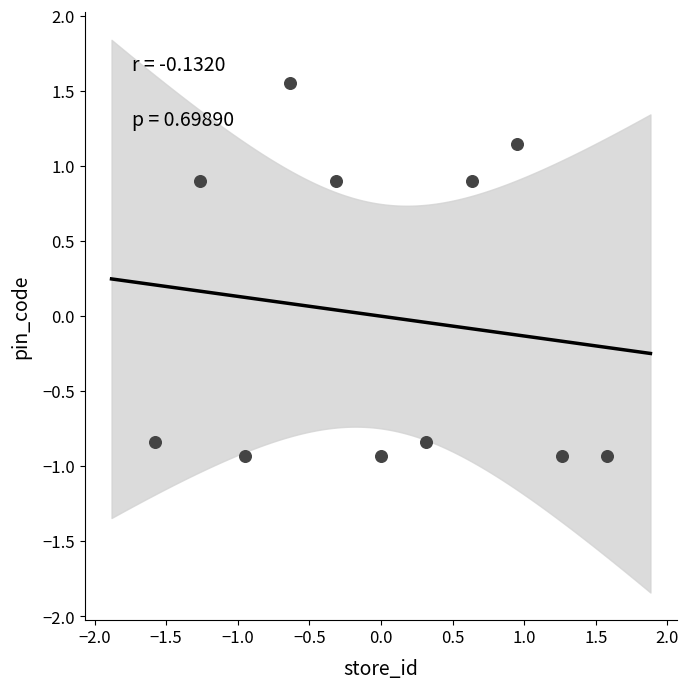

What is the range of X values (max minus min)?

3.2